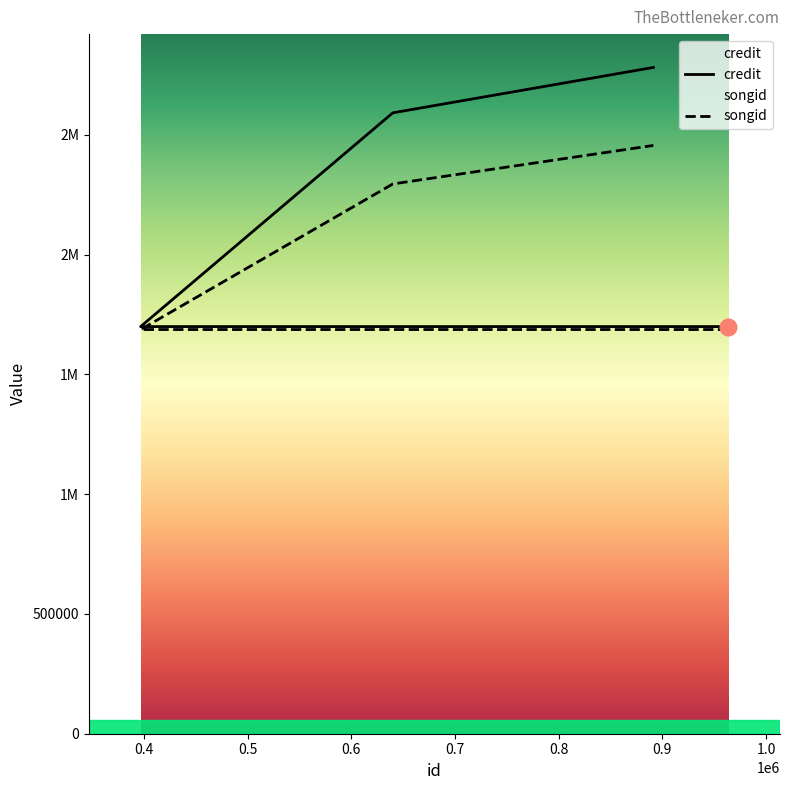

What are all the series names shown in the legend?

credit, songid